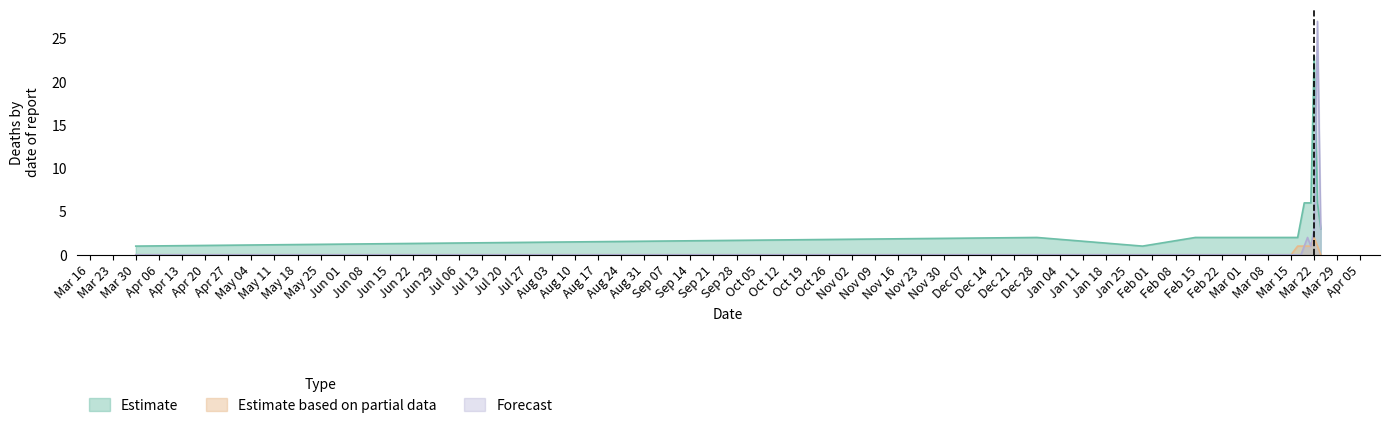

What is the total value across all series at 2021-03-18?

5